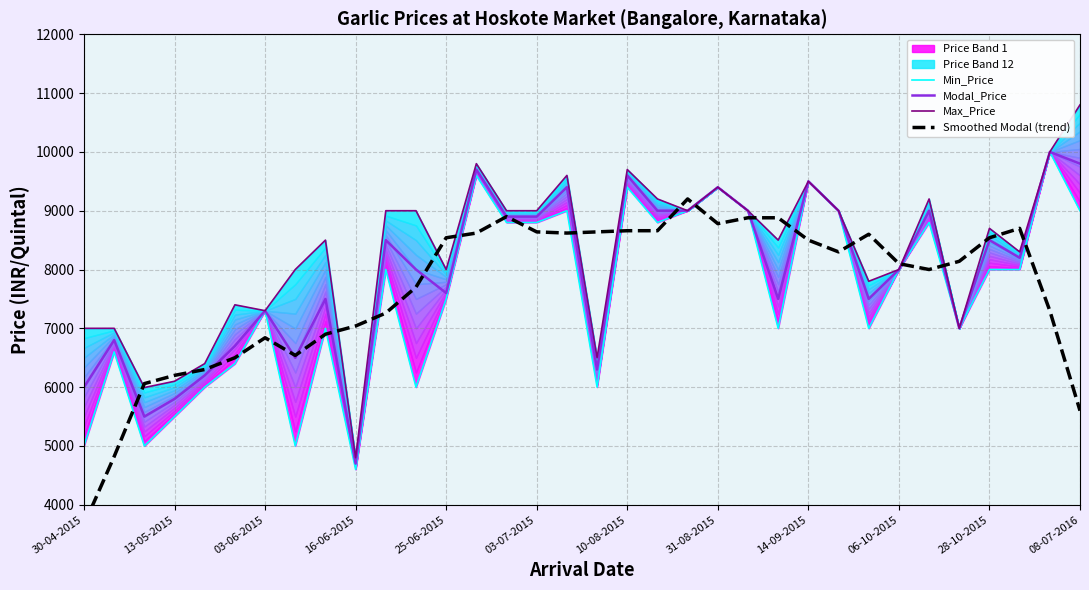

At which category is the sum across all series the highest?

13